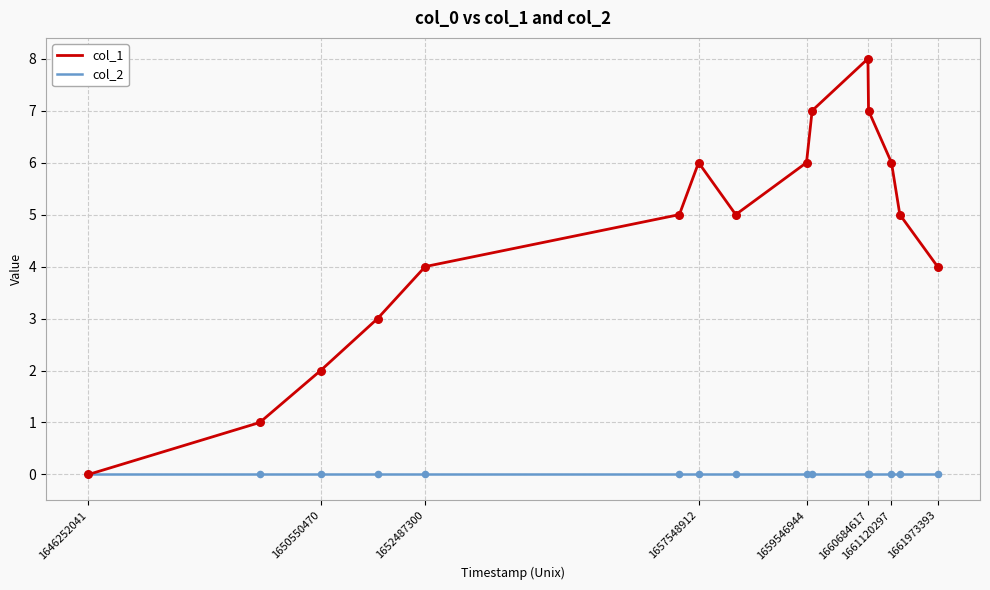

Which series has the largest total across all categories?

col_1